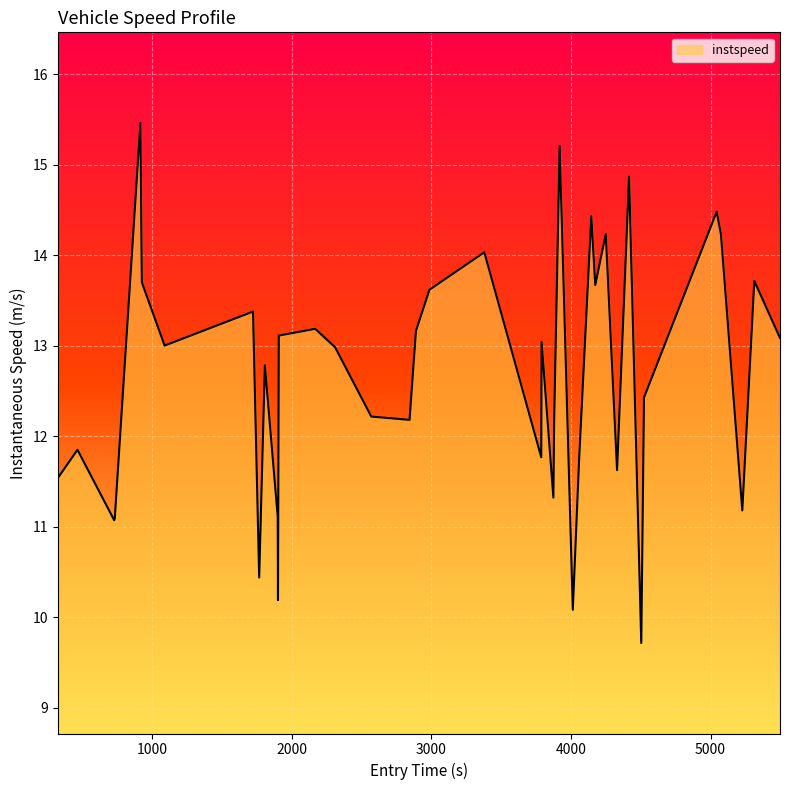

What is the minimum value shown in the chart?

9.7